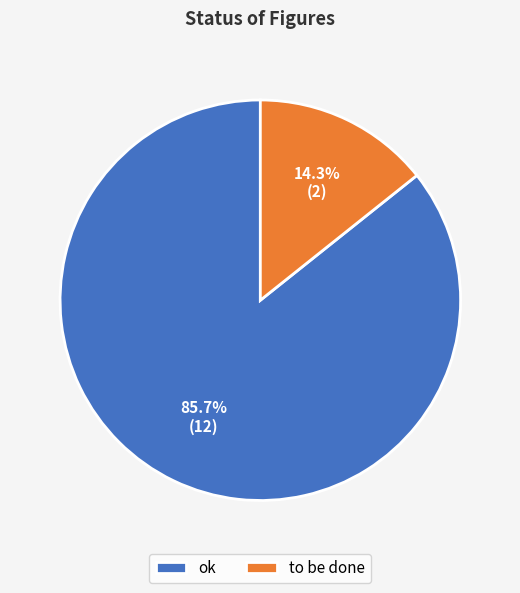

To the nearest percent, what is the average slice percentage?

50%